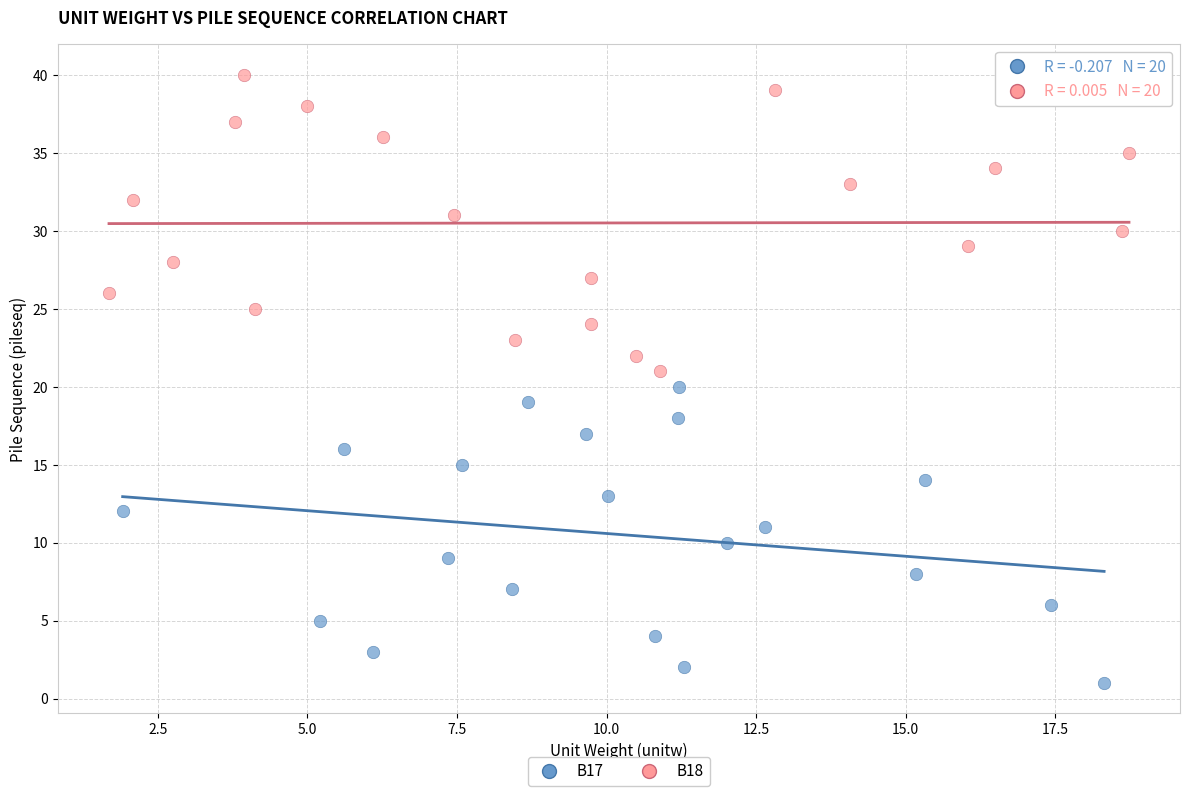

Which series contains the lowest Y value?

B17